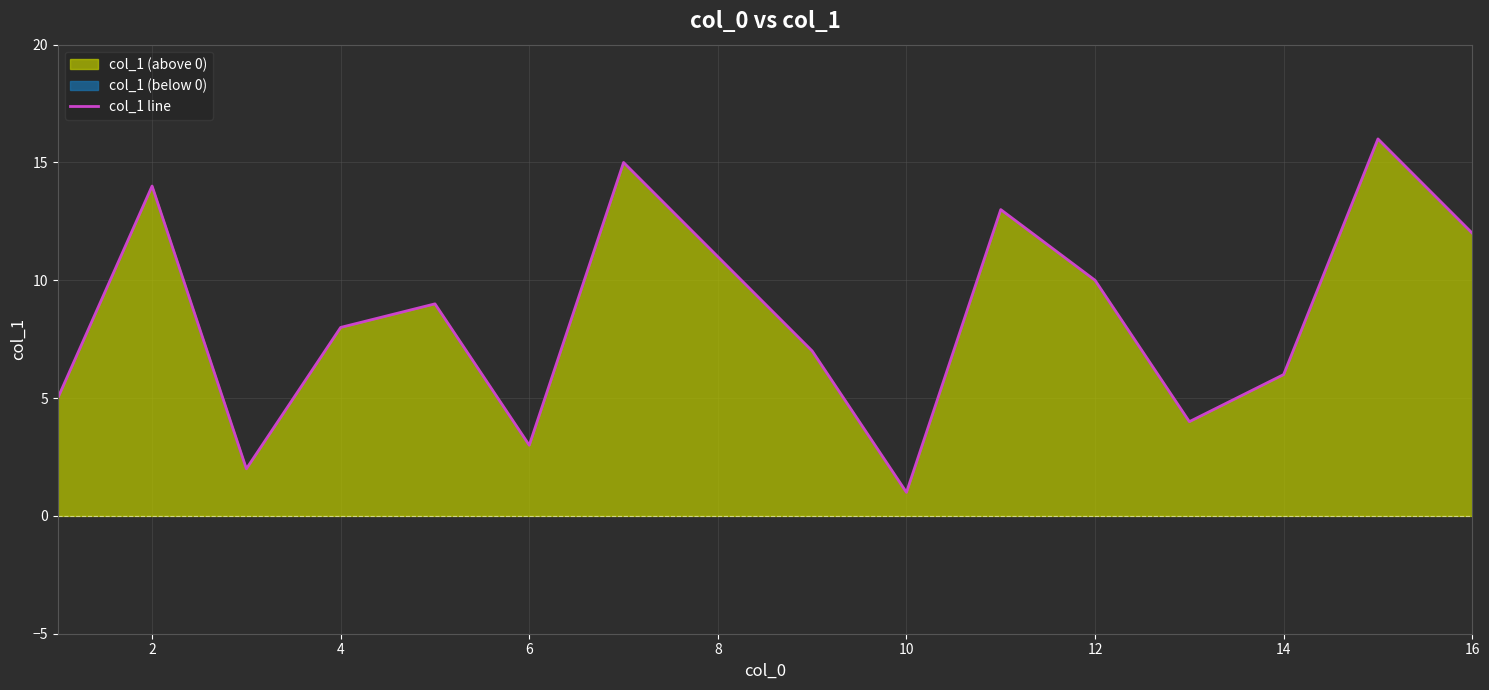

What is the difference between the second highest and second lowest values?

13